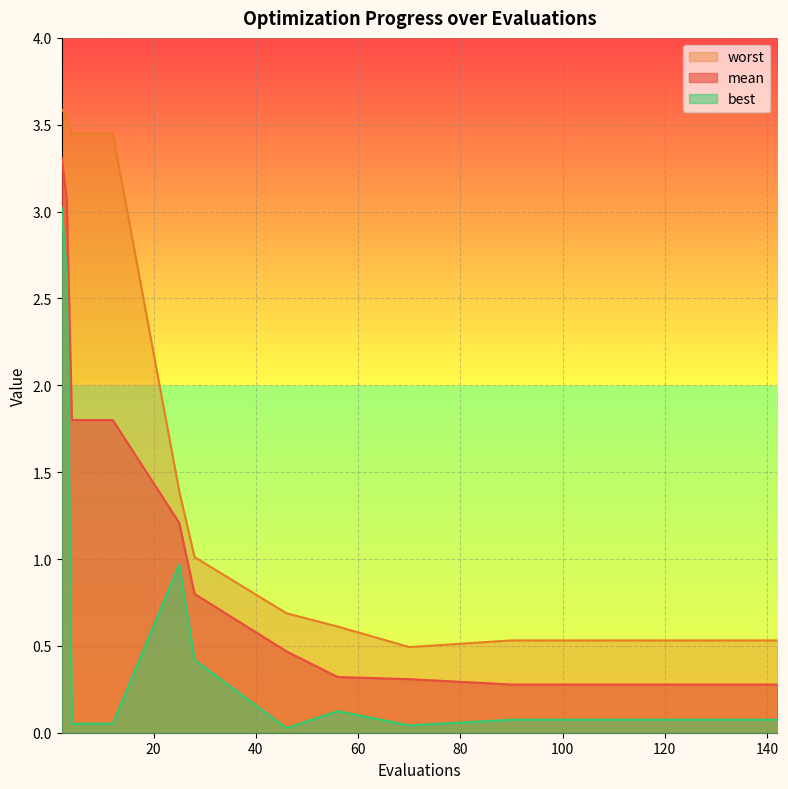

True or false: mean and best intersect in this chart.

False